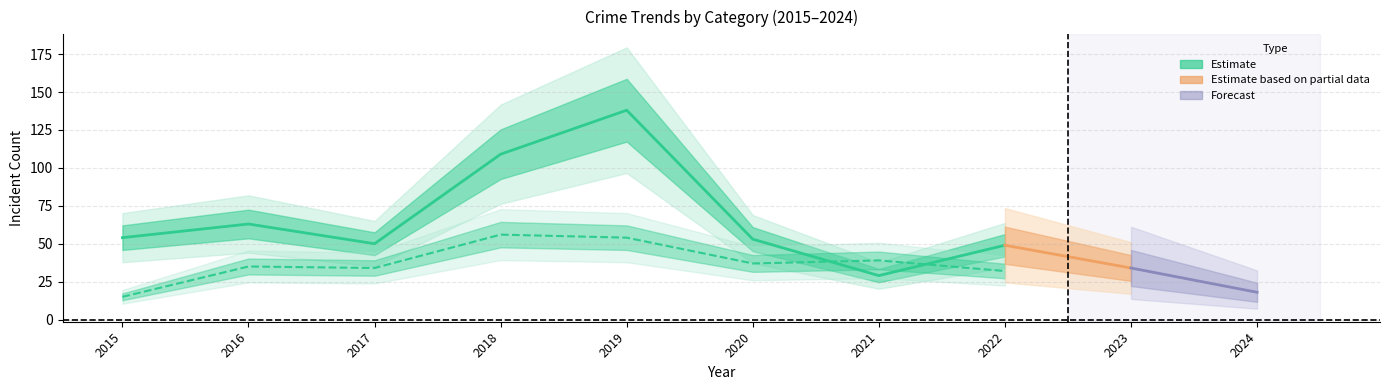

What is the greatest value displayed?

138